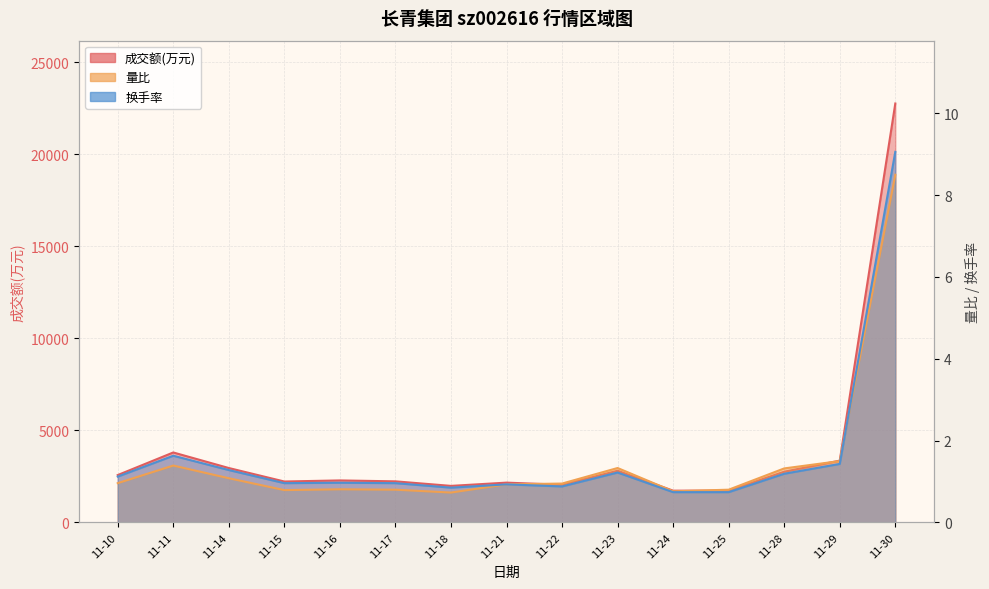

Which series changed the most between 11-14 and 11-29?

成交额(万元)